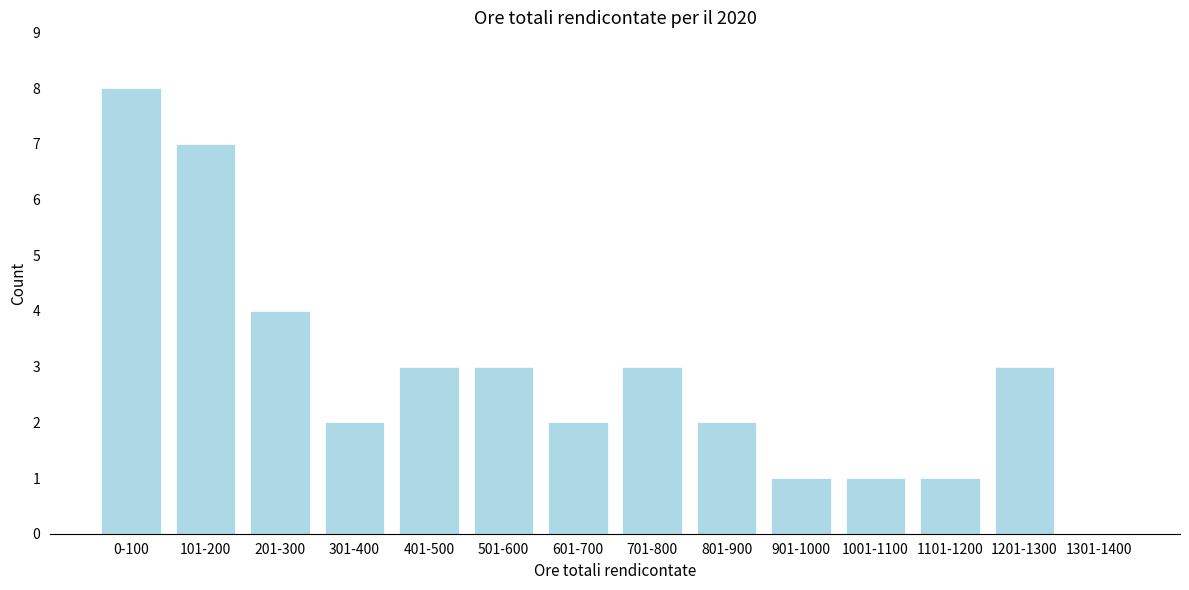

Reading left to right, extract all data points from this chart.

0-100=8	101-200=7	201-300=4	301-400=2	401-500=3	501-600=3	601-700=2	701-800=3	801-900=2	901-1000=1	1001-1100=1	1101-1200=1	1201-1300=3	1301-1400=0